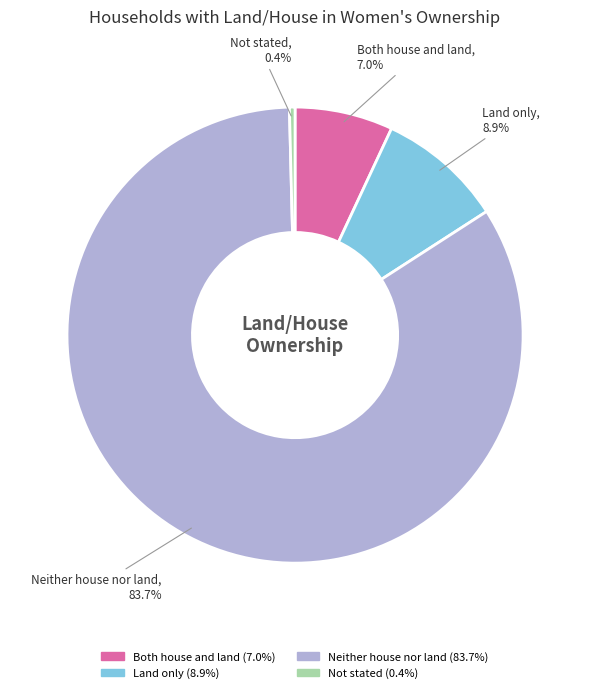

Which category has the biggest portion of the pie?

Neither house nor land